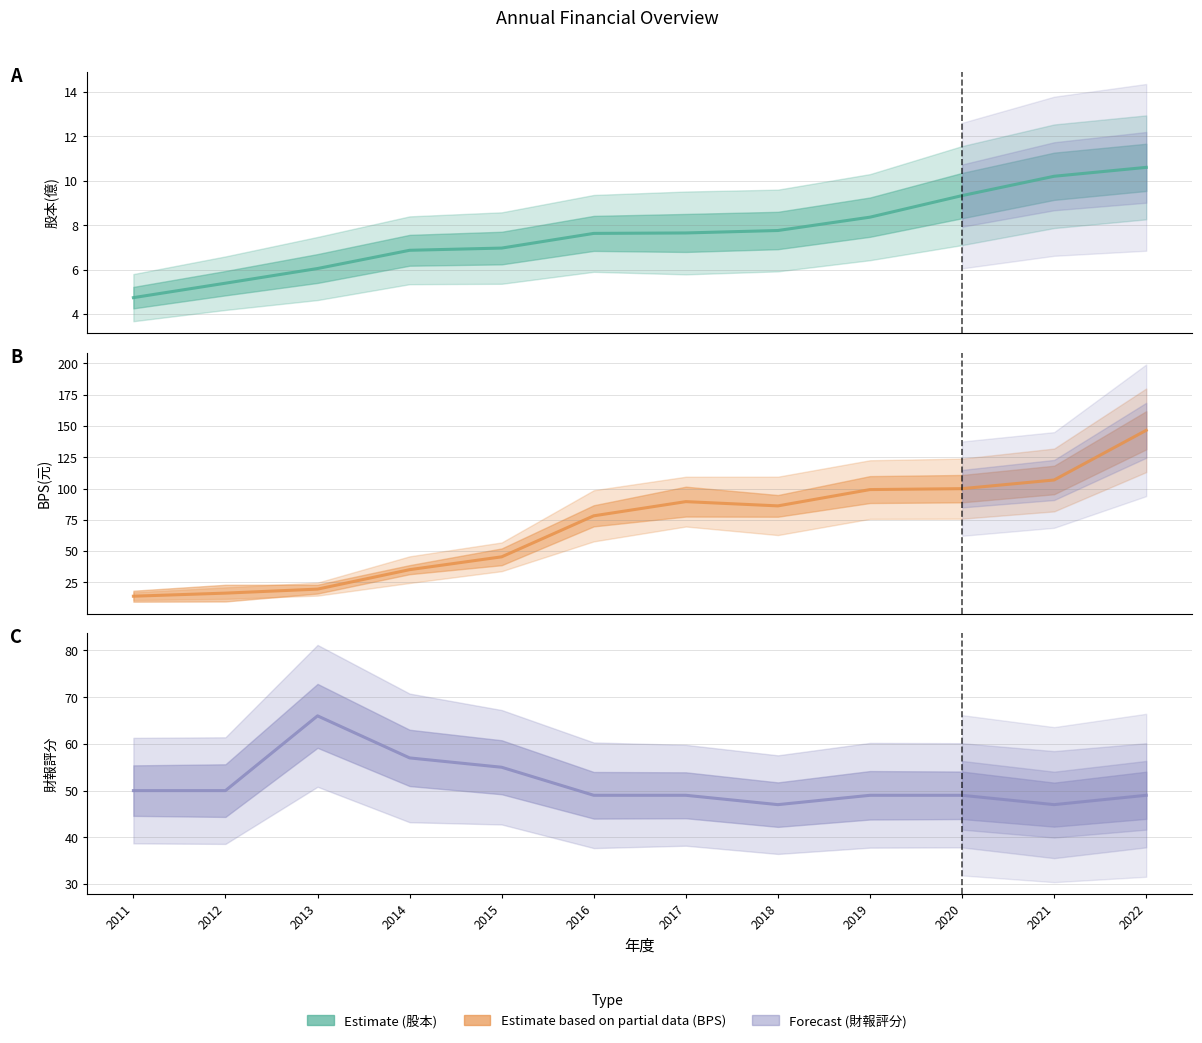

The value of BPS(元) at 2020 is 54.1. True or false?

False